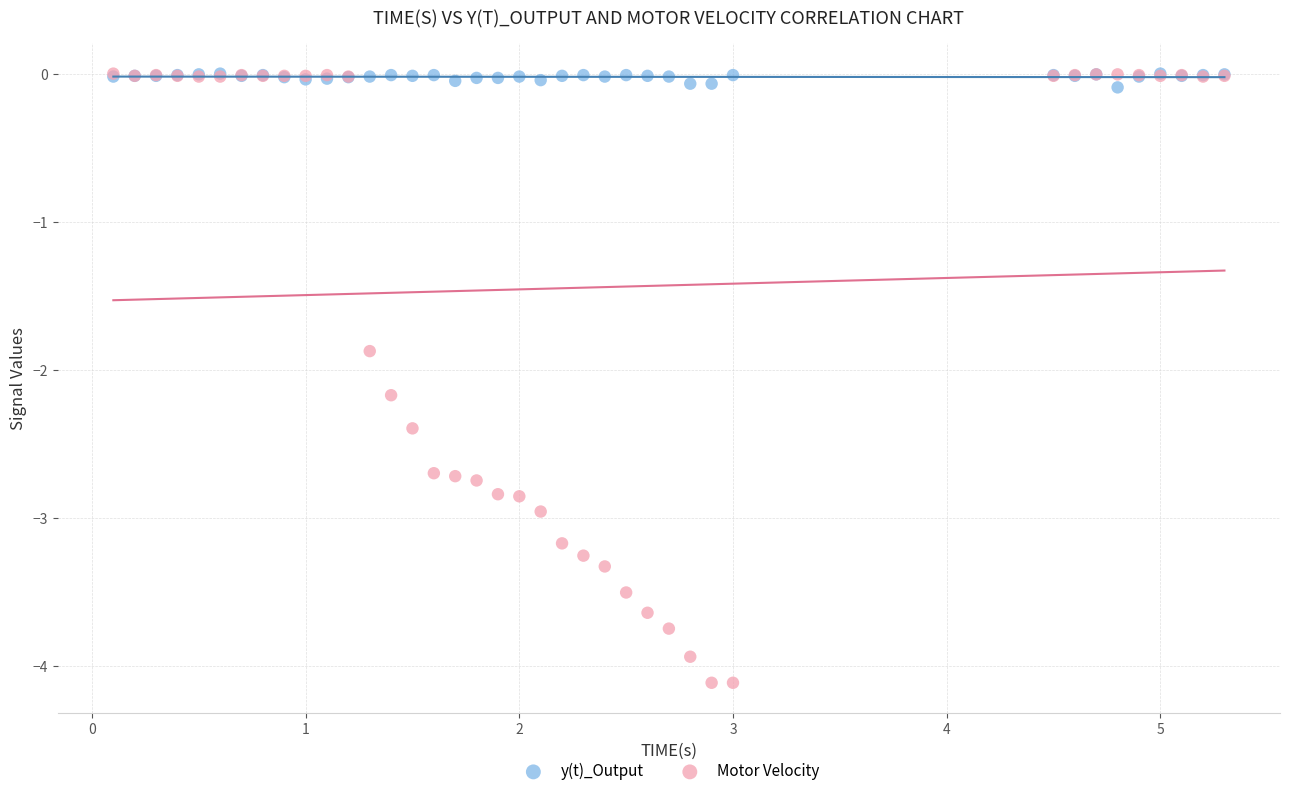

Across all series, what Y value is closest to -2?

-1.9